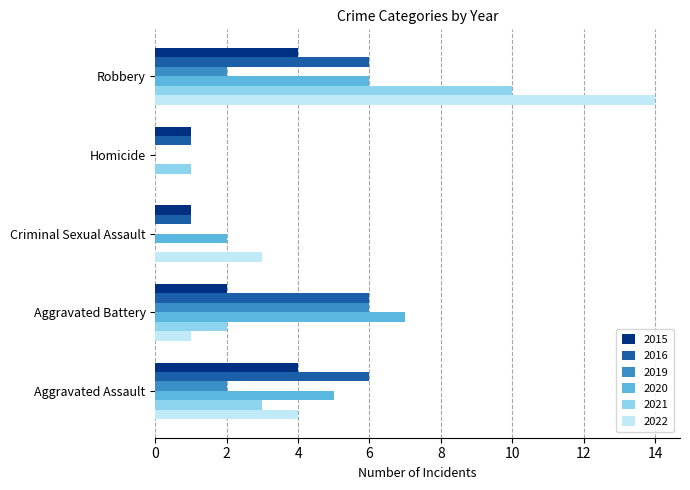

What is the sum of all 2021 values?

16